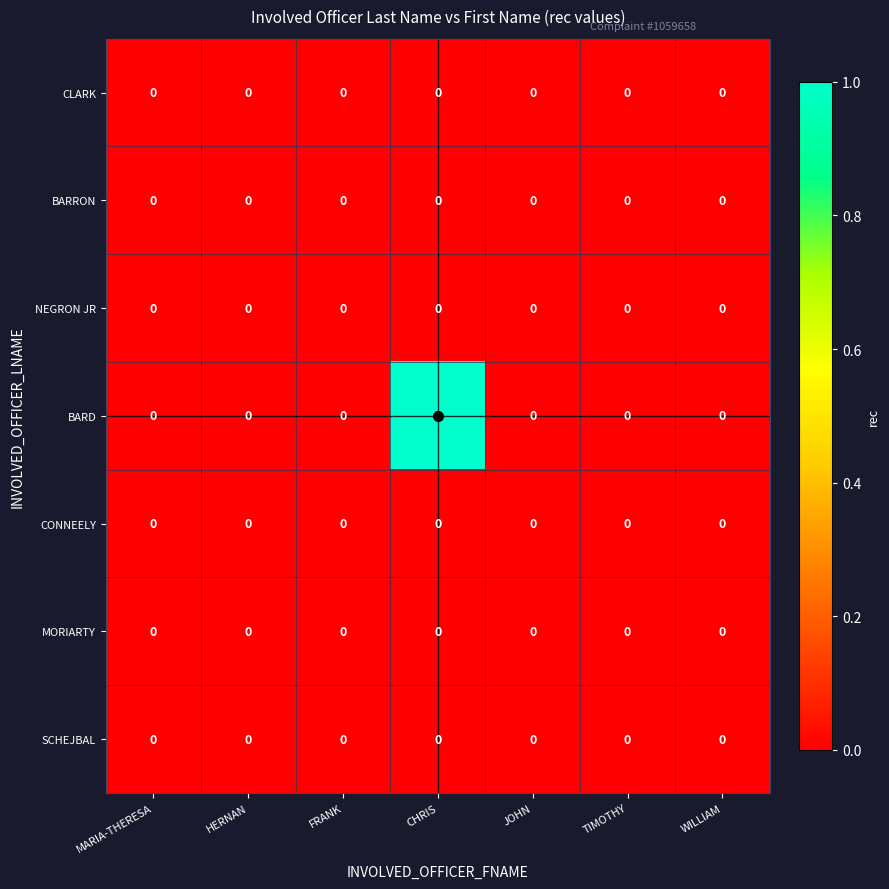

Which series has the widest spread of values?

BARD